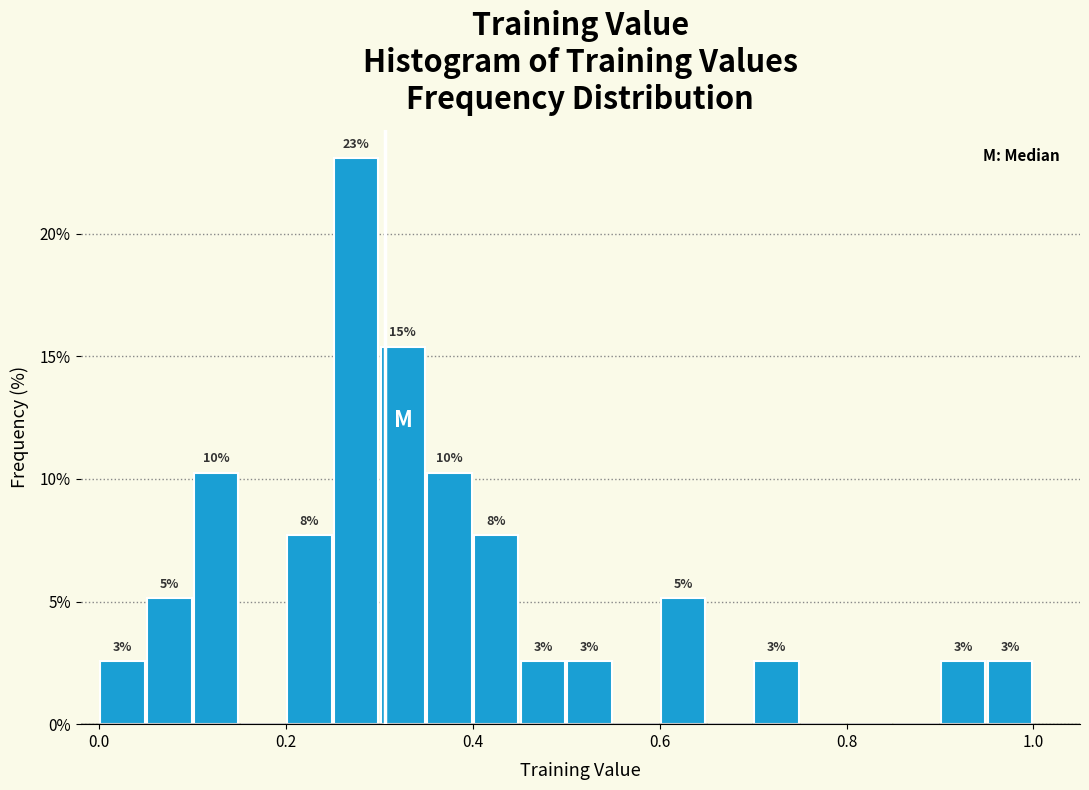

Read against the x-axis, roughly where is the centre of the tallest bar?

0.28